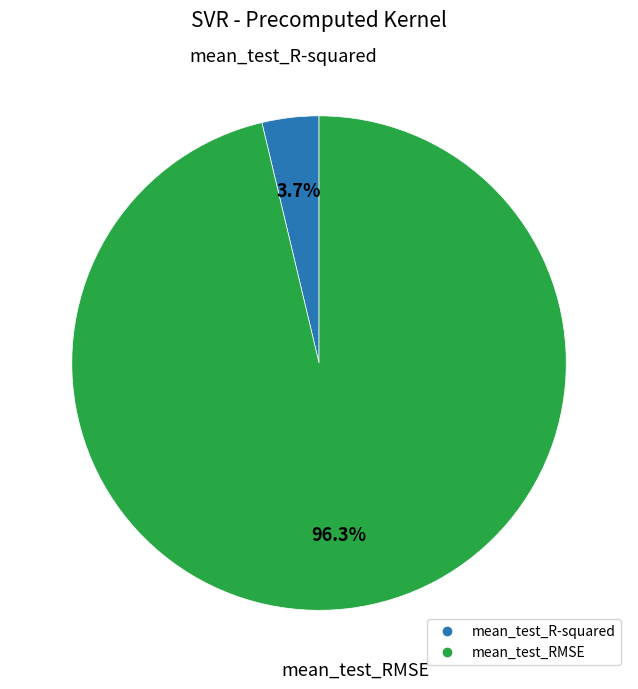

To the nearest percent, what portion does mean_test_RMSE represent?

96%